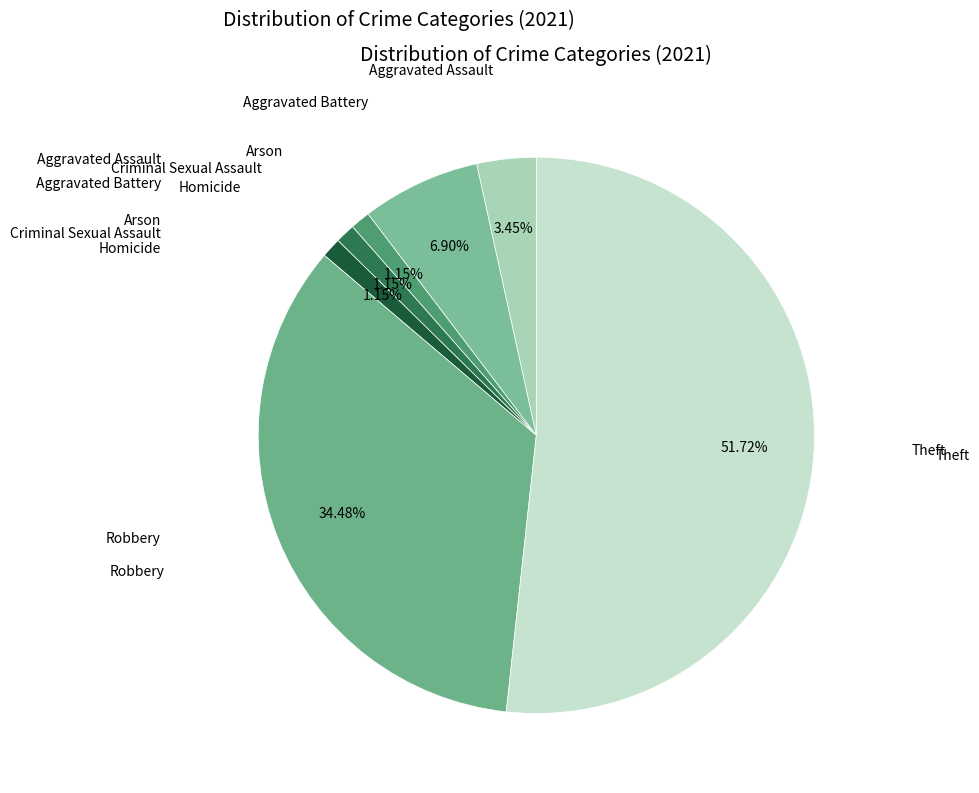

Does any single category account for the majority?

Yes